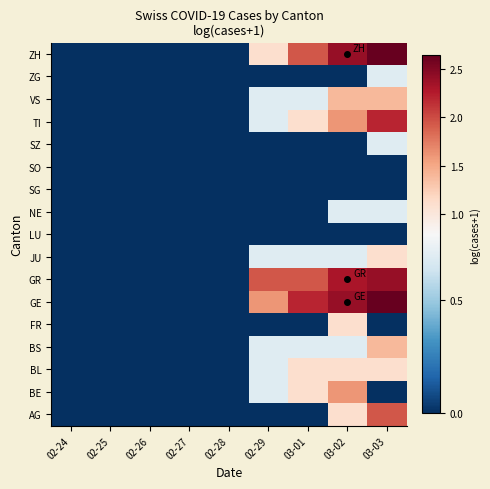

Reading left to right, what are all the values shown in this chart?

AG: 02-24=0.0	02-25=0.0	02-26=0.0	02-27=0.0	02-28=0.0	02-29=0.0	03-01=0.0	03-02=1.1	03-03=1.9
BE: 02-24=0.0	02-25=0.0	02-26=0.0	02-27=0.0	02-28=0.0	02-29=0.7	03-01=1.1	03-02=1.6	03-03=0.0
BL: 02-24=0.0	02-25=0.0	02-26=0.0	02-27=0.0	02-28=0.0	02-29=0.7	03-01=1.1	03-02=1.1	03-03=1.1
BS: 02-24=0.0	02-25=0.0	02-26=0.0	02-27=0.0	02-28=0.0	02-29=0.7	03-01=0.7	03-02=0.7	03-03=1.4
FR: 02-24=0.0	02-25=0.0	02-26=0.0	02-27=0.0	02-28=0.0	02-29=0.0	03-01=0.0	03-02=1.1	03-03=0.0
GE: 02-24=0.0	02-25=0.0	02-26=0.0	02-27=0.0	02-28=0.0	02-29=1.6	03-01=2.2	03-02=2.4	03-03=2.6
GR: 02-24=0.0	02-25=0.0	02-26=0.0	02-27=0.0	02-28=0.0	02-29=1.9	03-01=1.9	03-02=2.3	03-03=2.4
JU: 02-24=0.0	02-25=0.0	02-26=0.0	02-27=0.0	02-28=0.0	02-29=0.7	03-01=0.7	03-02=0.7	03-03=1.1
LU: 02-24=0.0	02-25=0.0	02-26=0.0	02-27=0.0	02-28=0.0	02-29=0.0	03-01=0.0	03-02=0.0	03-03=0.0
NE: 02-24=0.0	02-25=0.0	02-26=0.0	02-27=0.0	02-28=0.0	02-29=0.0	03-01=0.0	03-02=0.7	03-03=0.7
SG: 02-24=0.0	02-25=0.0	02-26=0.0	02-27=0.0	02-28=0.0	02-29=0.0	03-01=0.0	03-02=0.0	03-03=0.0
SO: 02-24=0.0	02-25=0.0	02-26=0.0	02-27=0.0	02-28=0.0	02-29=0.0	03-01=0.0	03-02=0.0	03-03=0.0
SZ: 02-24=0.0	02-25=0.0	02-26=0.0	02-27=0.0	02-28=0.0	02-29=0.0	03-01=0.0	03-02=0.0	03-03=0.7
TI: 02-24=0.0	02-25=0.0	02-26=0.0	02-27=0.0	02-28=0.0	02-29=0.7	03-01=1.1	03-02=1.6	03-03=2.2
VS: 02-24=0.0	02-25=0.0	02-26=0.0	02-27=0.0	02-28=0.0	02-29=0.7	03-01=0.7	03-02=1.4	03-03=1.4
ZG: 02-24=0.0	02-25=0.0	02-26=0.0	02-27=0.0	02-28=0.0	02-29=0.0	03-01=0.0	03-02=0.0	03-03=0.7
ZH: 02-24=0.0	02-25=0.0	02-26=0.0	02-27=0.0	02-28=0.0	02-29=1.1	03-01=1.9	03-02=2.4	03-03=2.6